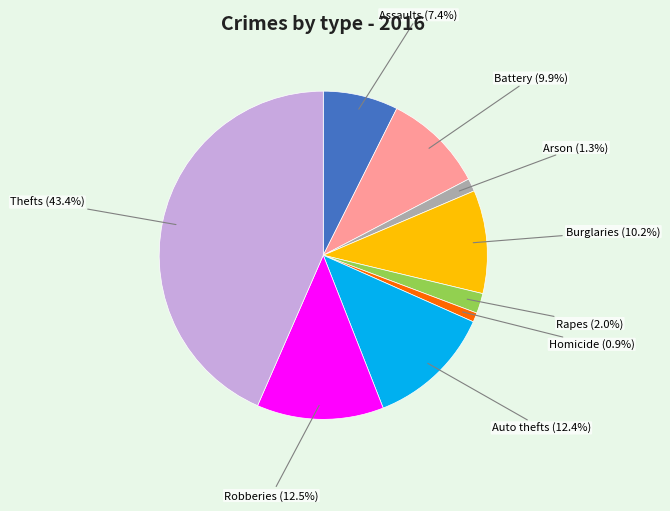

Is there any slice that represents more than half of the pie?

No